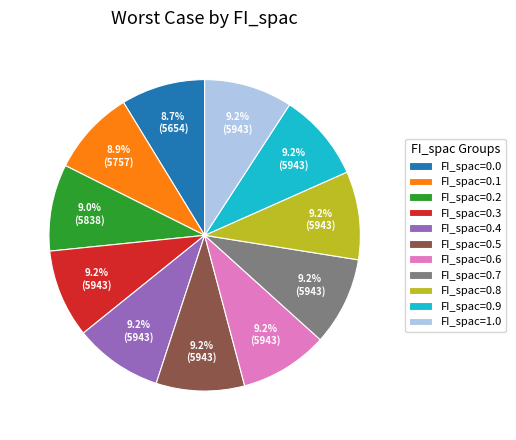

Count the number of slices in the pie.

11